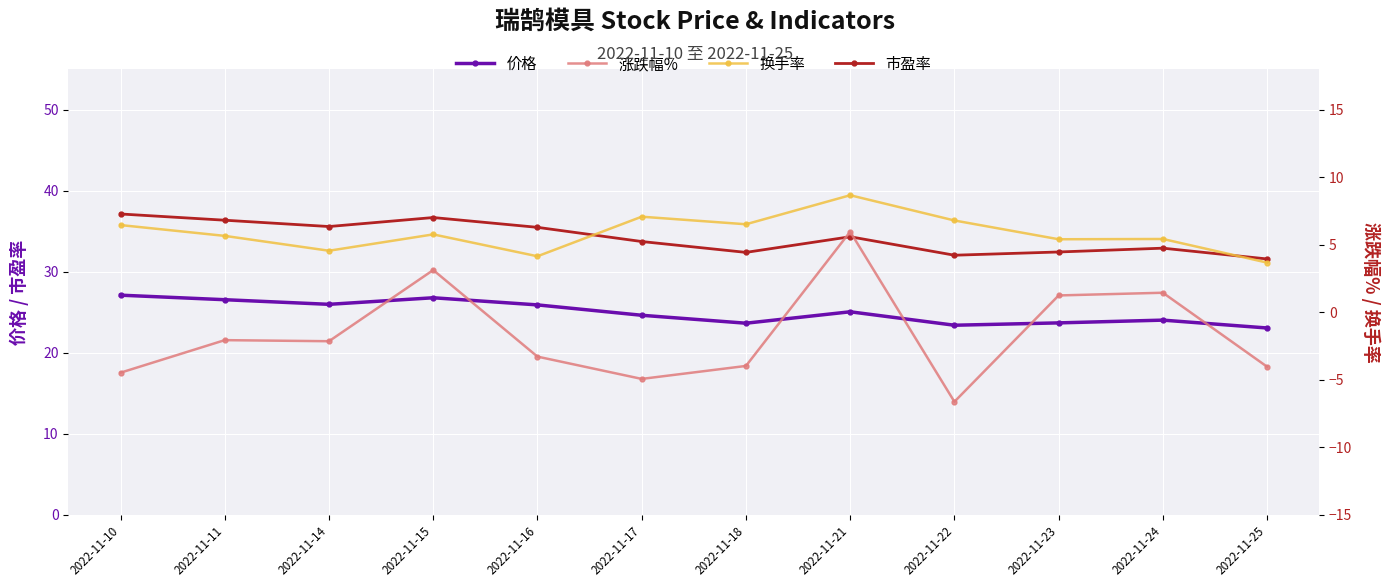

Rank the series by their average value, from lowest to highest.

涨跌幅%, 换手率, 价格, 市盈率